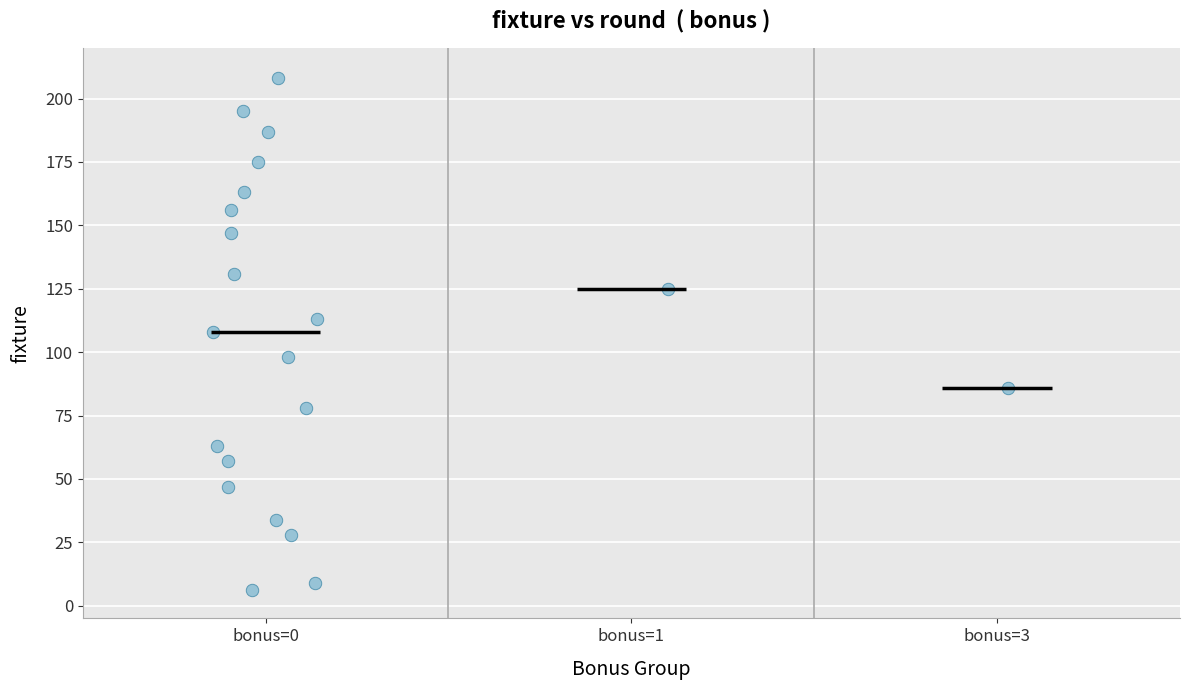

What is the range of Y values (max minus min)?

202